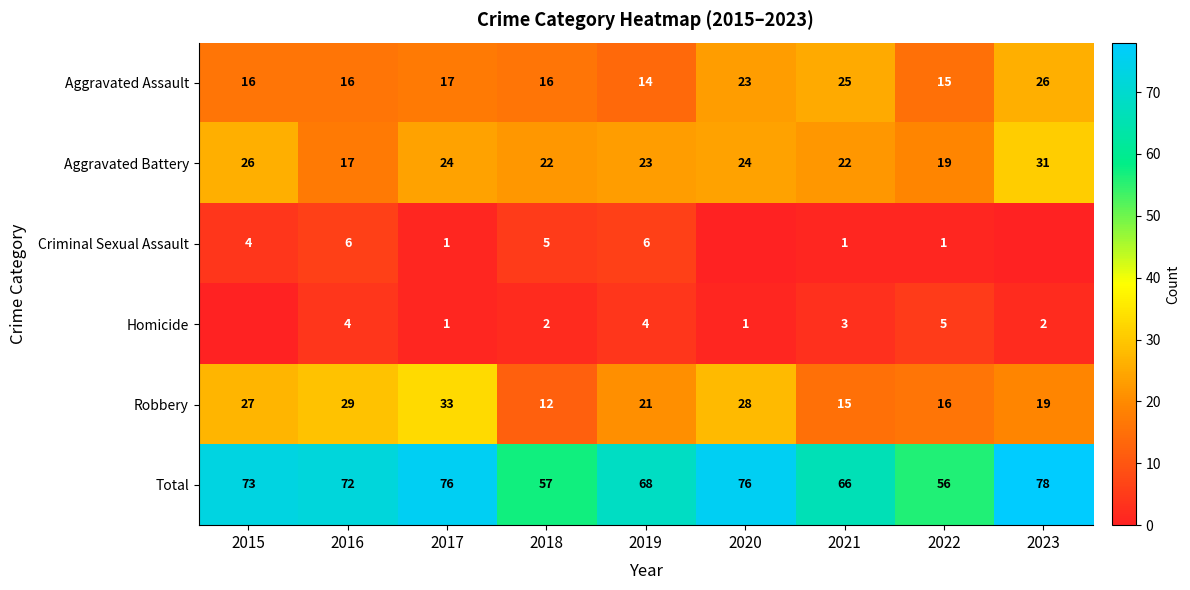

The value of Total at 2016 is 29. True or false?

False